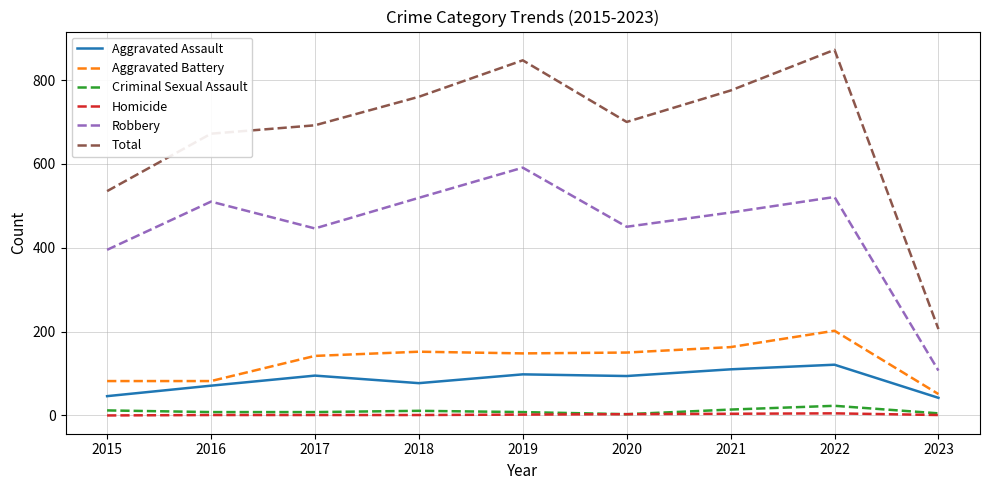

Does the chart display data point markers on the line(s)?

No